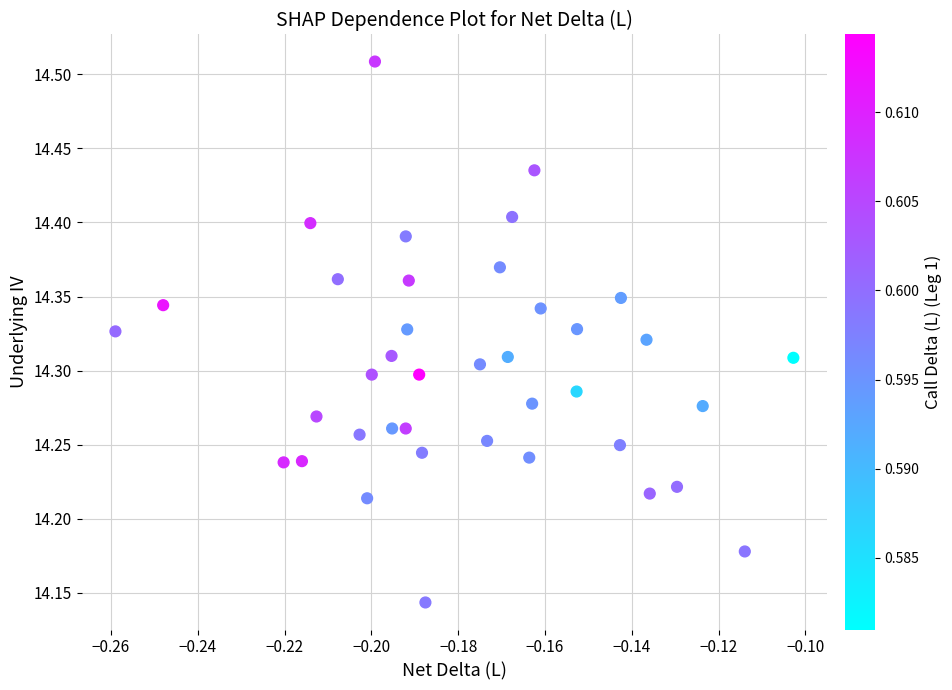

What is the range of Y values (max minus min)?

0.4